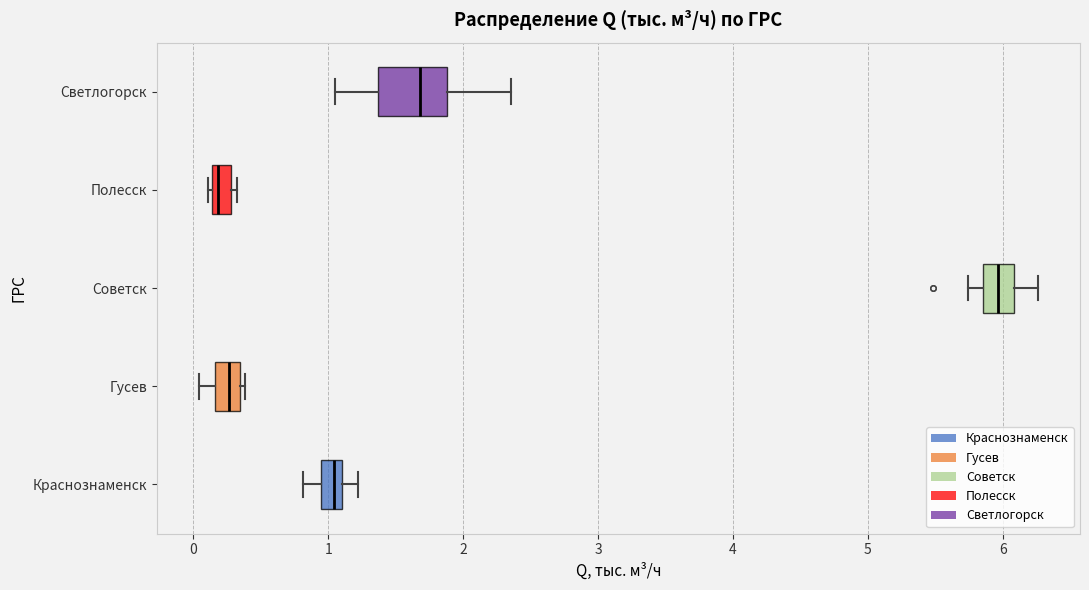

Comparing the boxes themselves (not the whiskers), which one is the widest?

Светлогорск